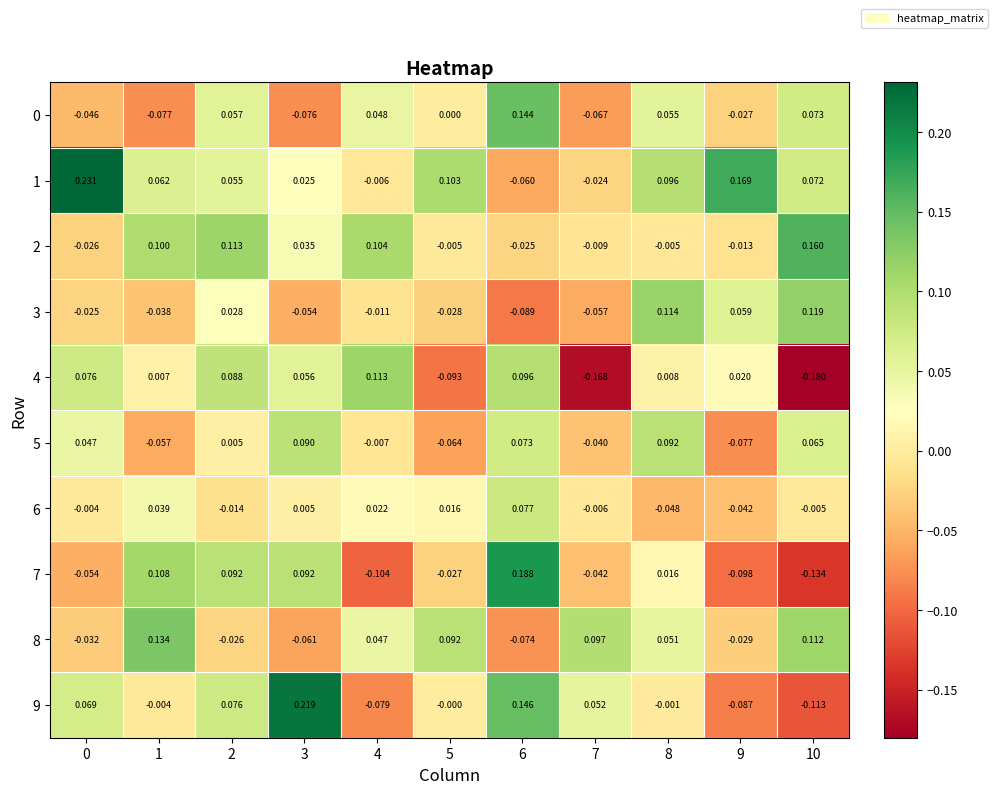

Is the value of 4 at 8 greater than the value of 1 at 3?

No